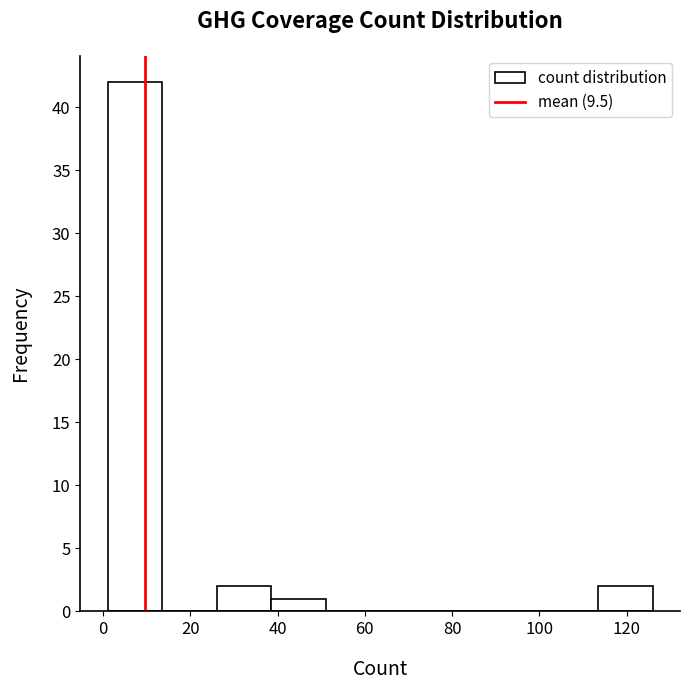

Reading left to right, list every bar in this chart as the range it spans on the x-axis followed by its height. Neither the bar edges nor the heights are printed on the chart, so give them approximately, as read against the axes.

1.0 to 13.5: 42
13.5 to 26.0: 0
26.0 to 38.5: 2
38.5 to 51.0: 1
51.0 to 63.5: 0
63.5 to 76.0: 0
76.0 to 88.5: 0
88.5 to 101.0: 0
101.0 to 113.5: 0
113.5 to 126.0: 2